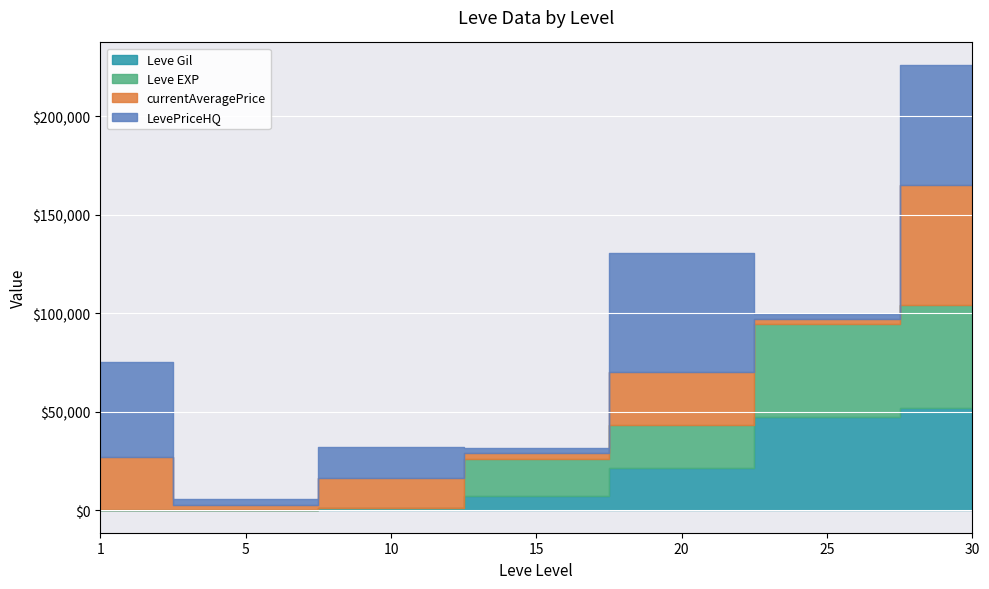

List the series in order of their peak value, highest first.

currentAveragePrice, LevePriceHQ, Leve Gil, Leve EXP